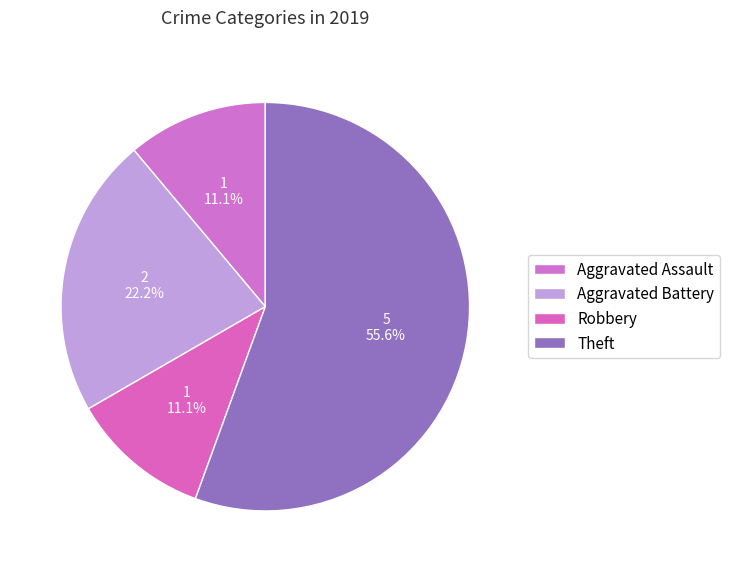

Which category has the biggest portion of the pie?

Theft